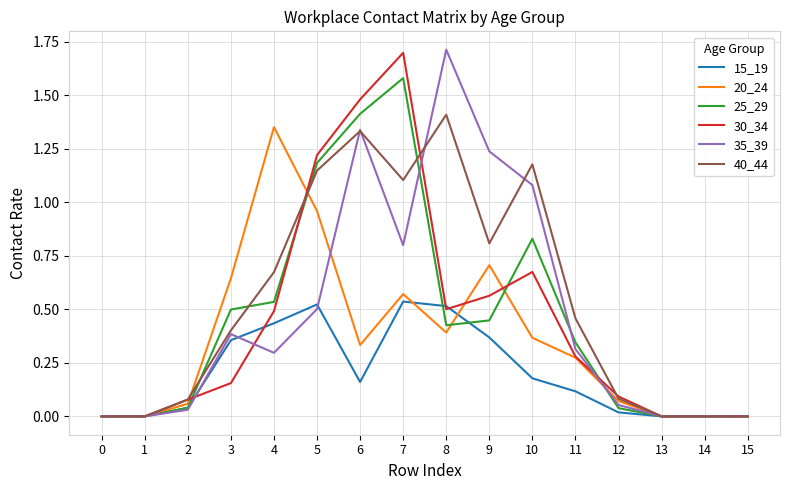

Which series changed the most between 4 and 5?

30_34